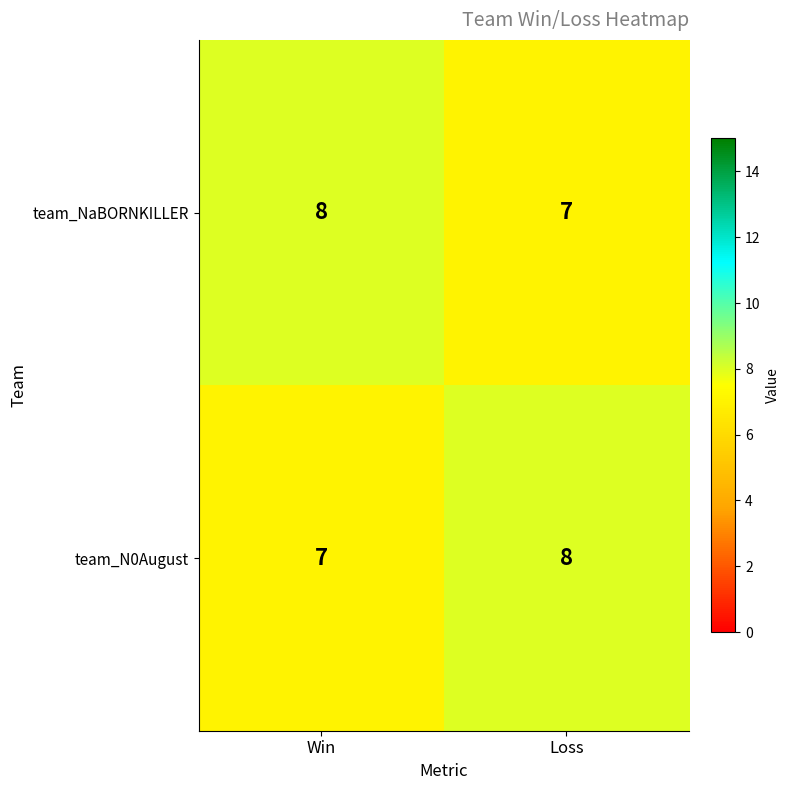

Reading left to right, transcribe all the data shown in this chart.

team_NaBORNKILLER: 8	7
team_N0August: 7	8